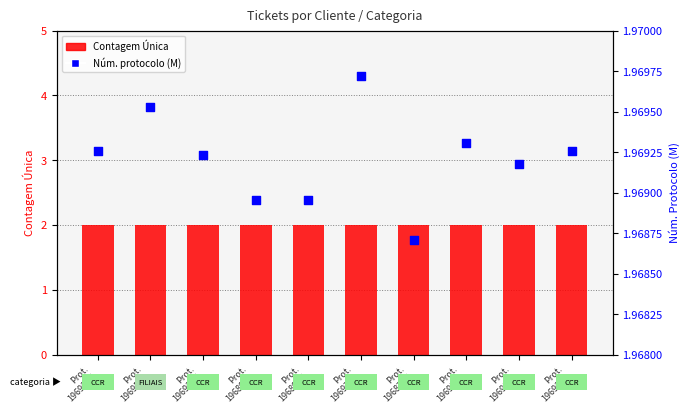

Which series contains the highest Y value?

Contagem Única